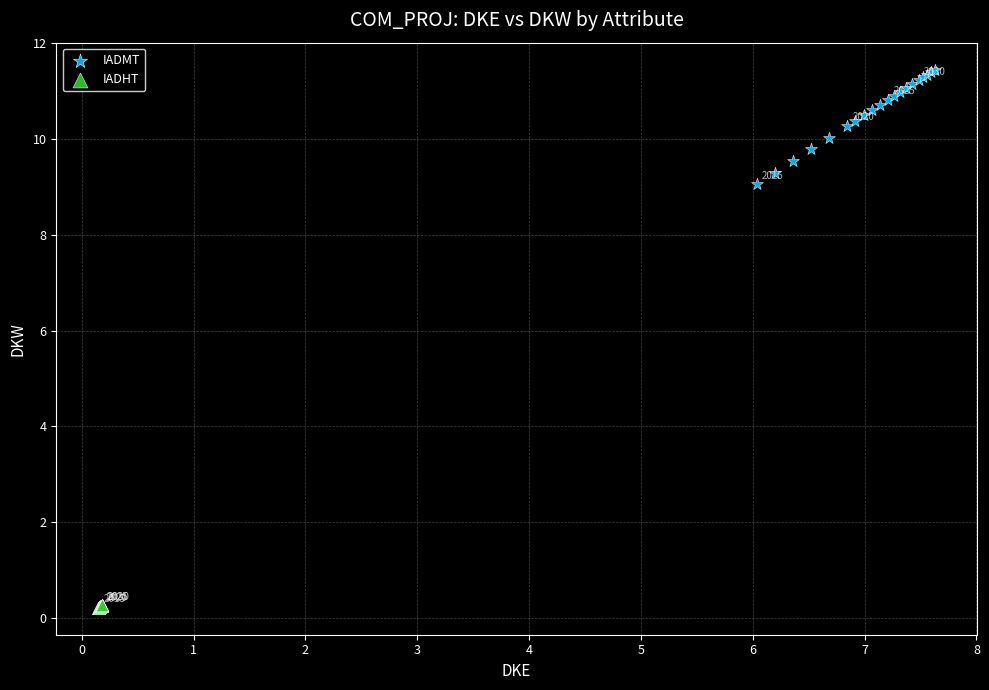

Which series contains the lowest Y value?

IADHT